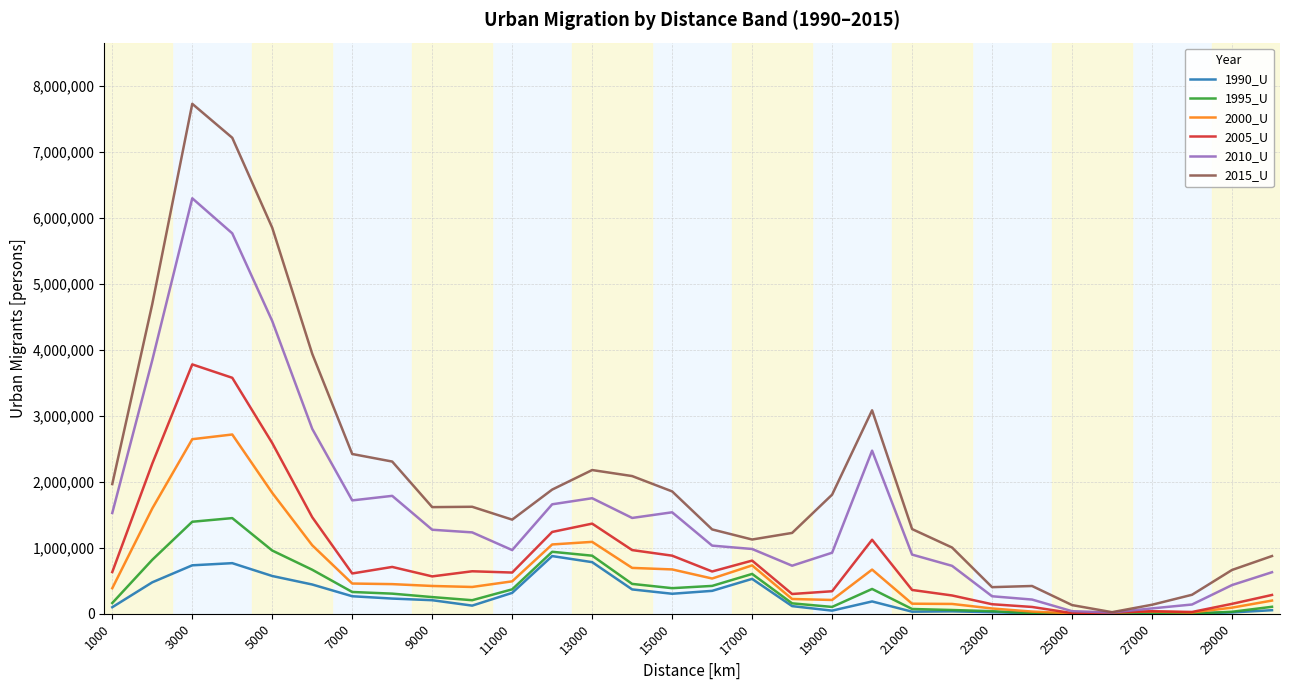

What is the greatest value displayed?

7733555